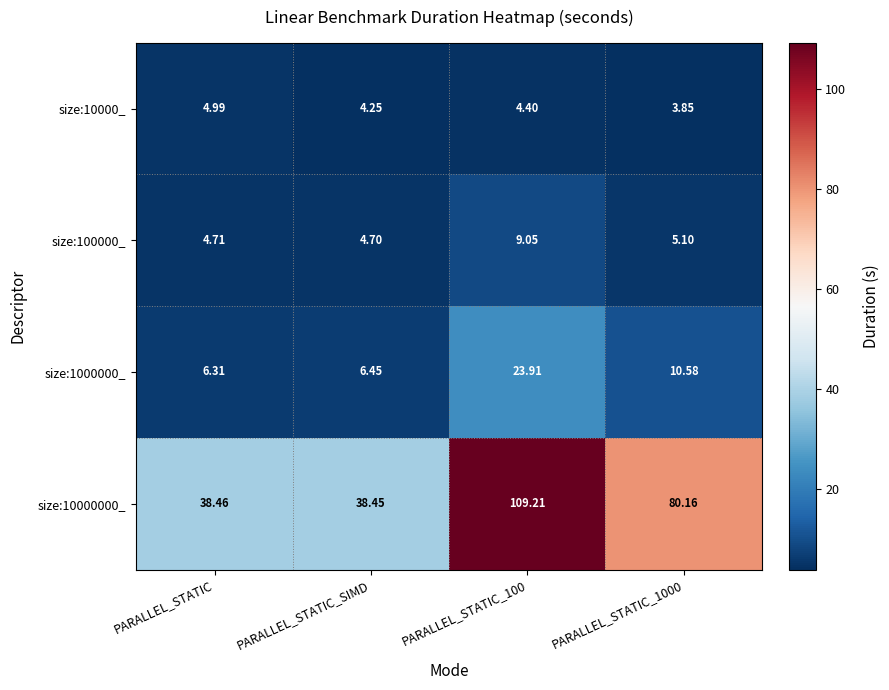

What is the greatest value displayed?

109.2